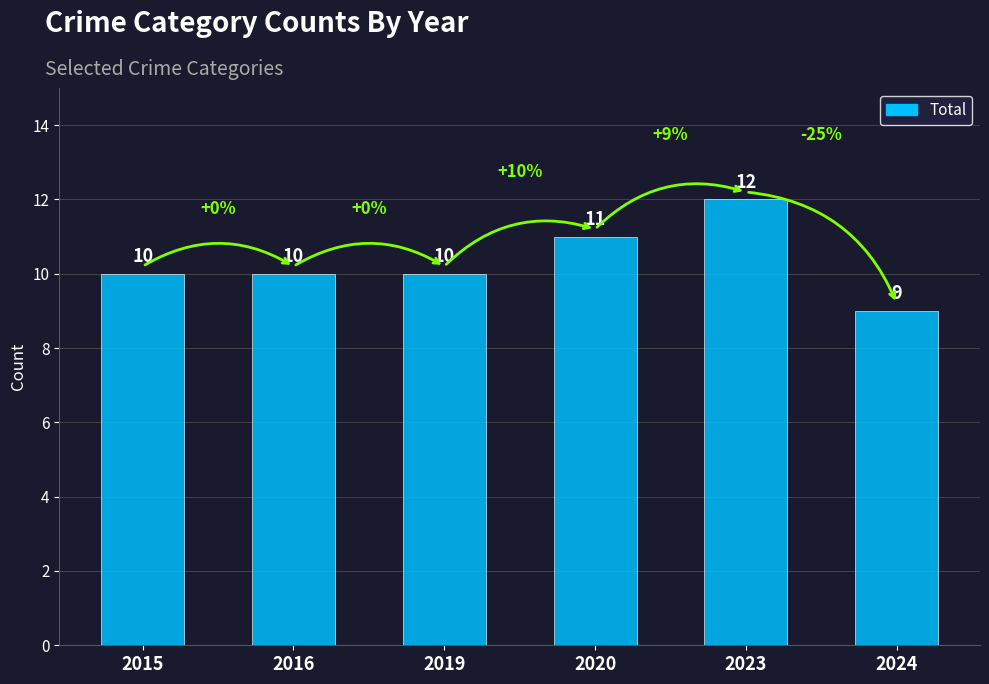

How many data points are less than 10?

1